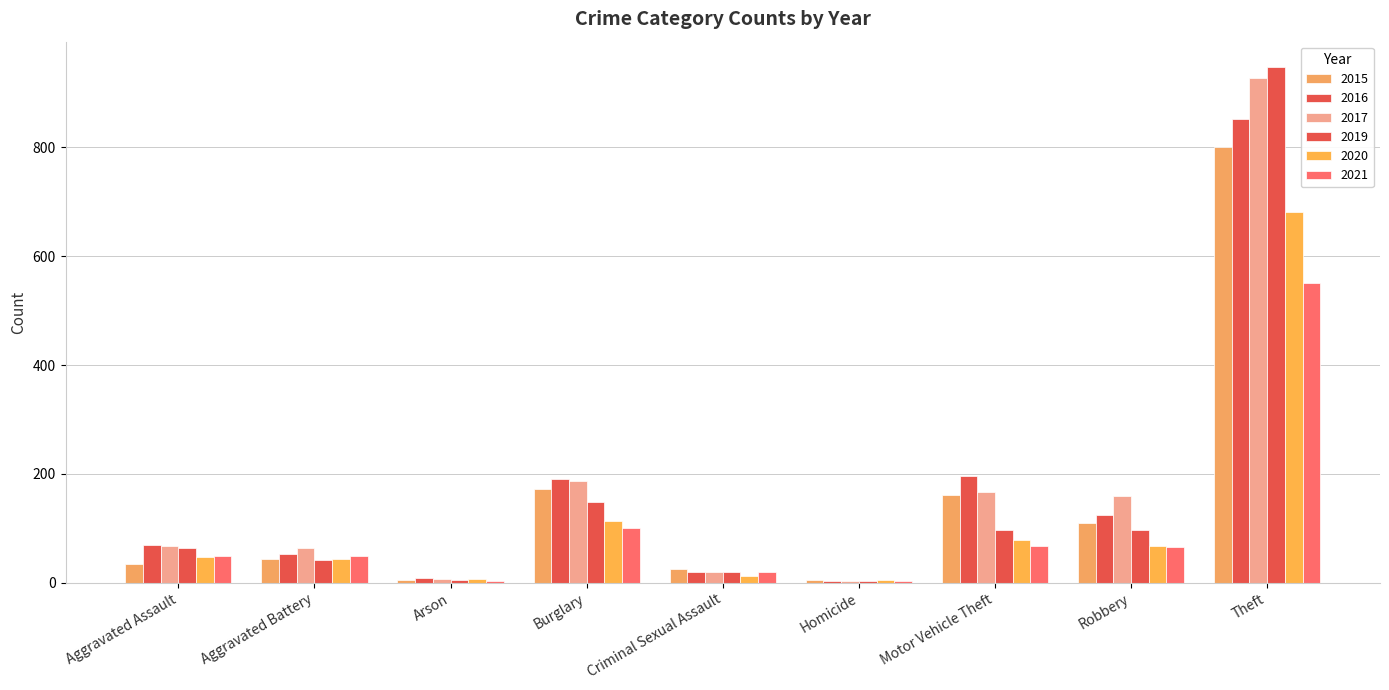

What is the average value of the 2016 series?

169